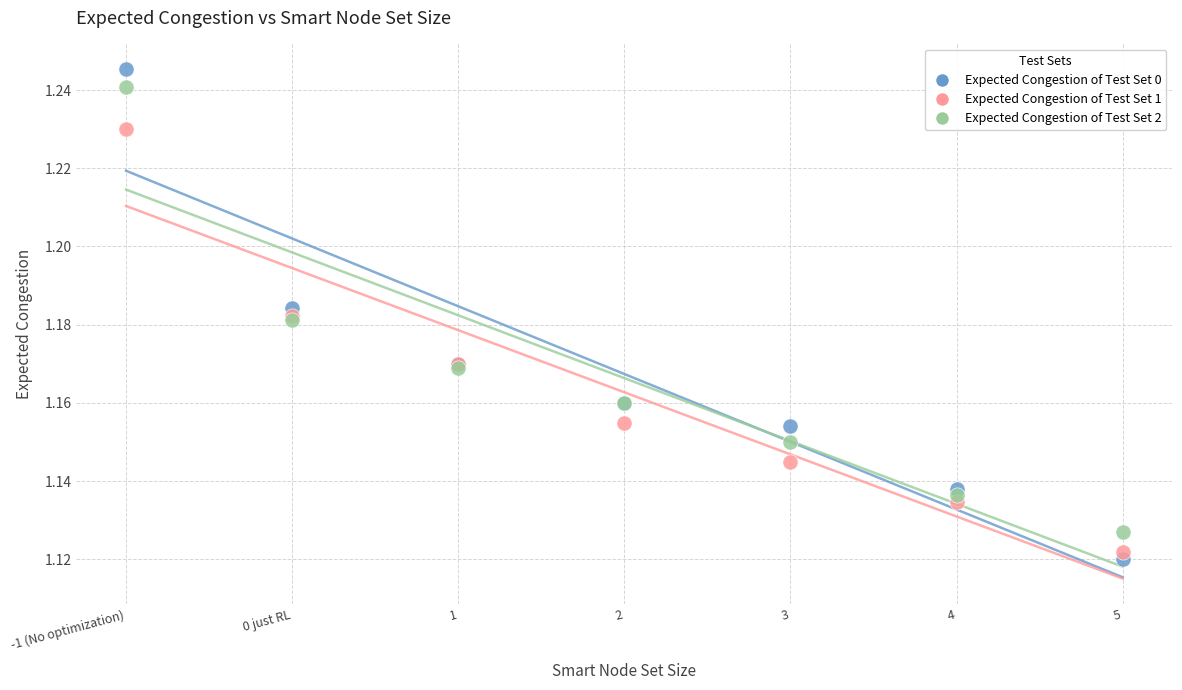

Which series contains the highest Y value?

Expected Congestion of Test Set 0